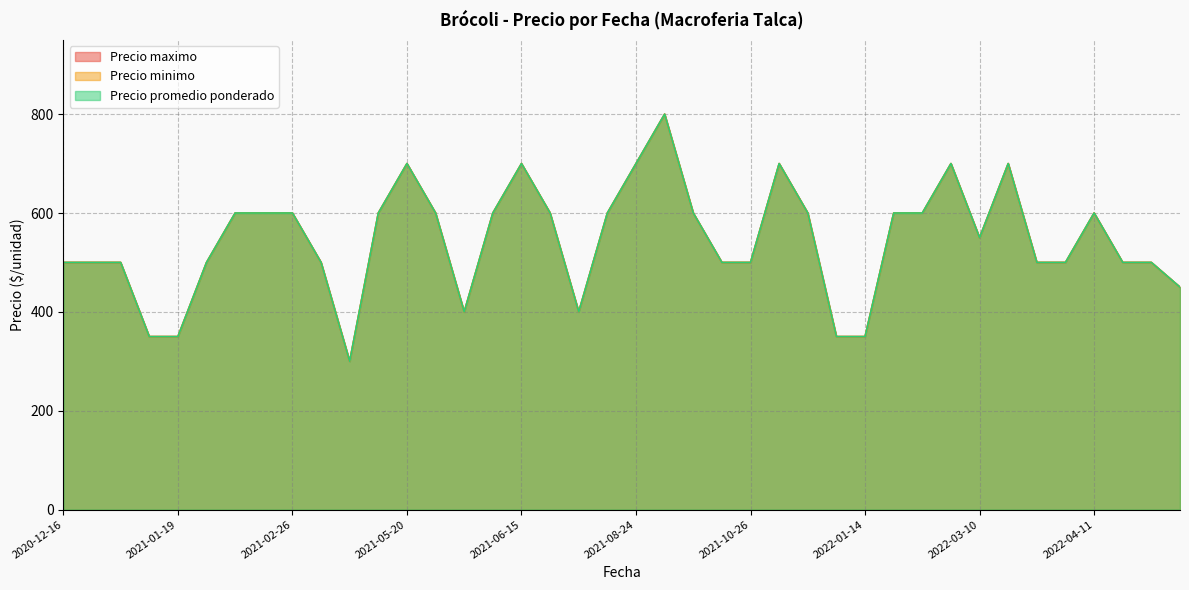

The value of Precio promedio ponderado at 2021-02-04 is 875. True or false?

False